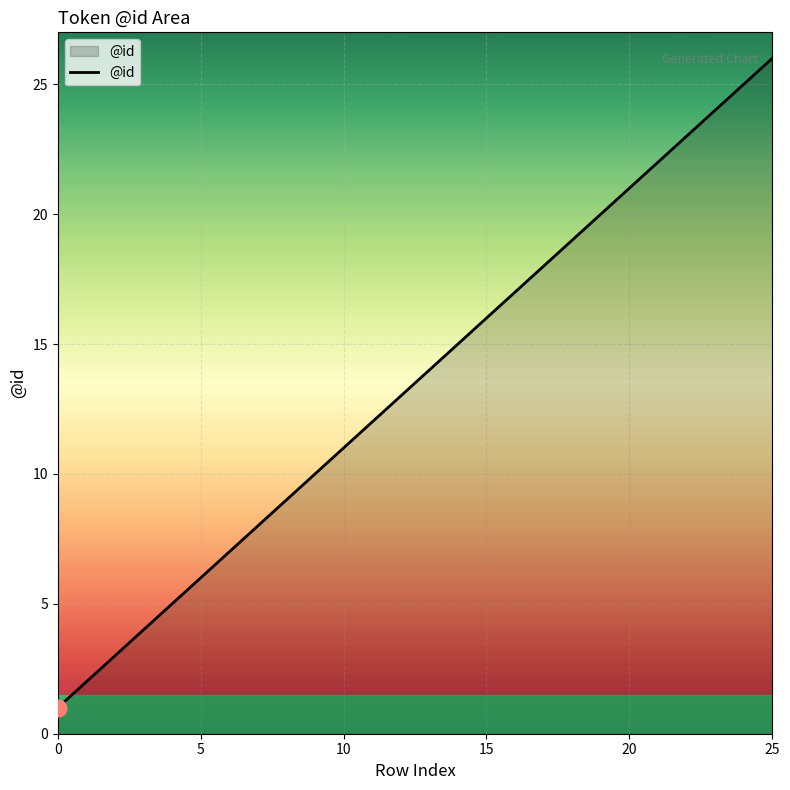

What is the difference between the maximum and second lowest values?

24